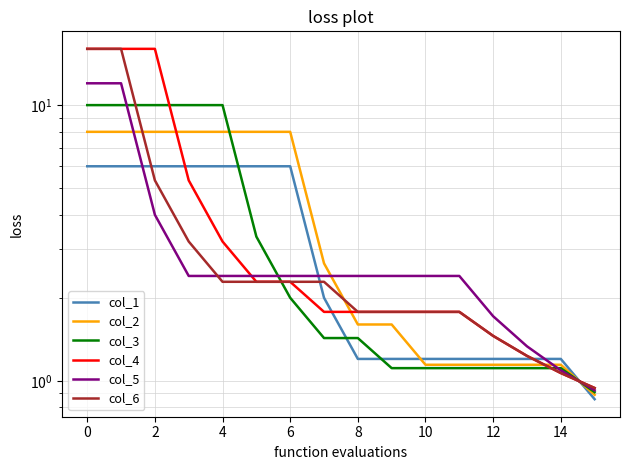

Count the number of categories in the chart.

16